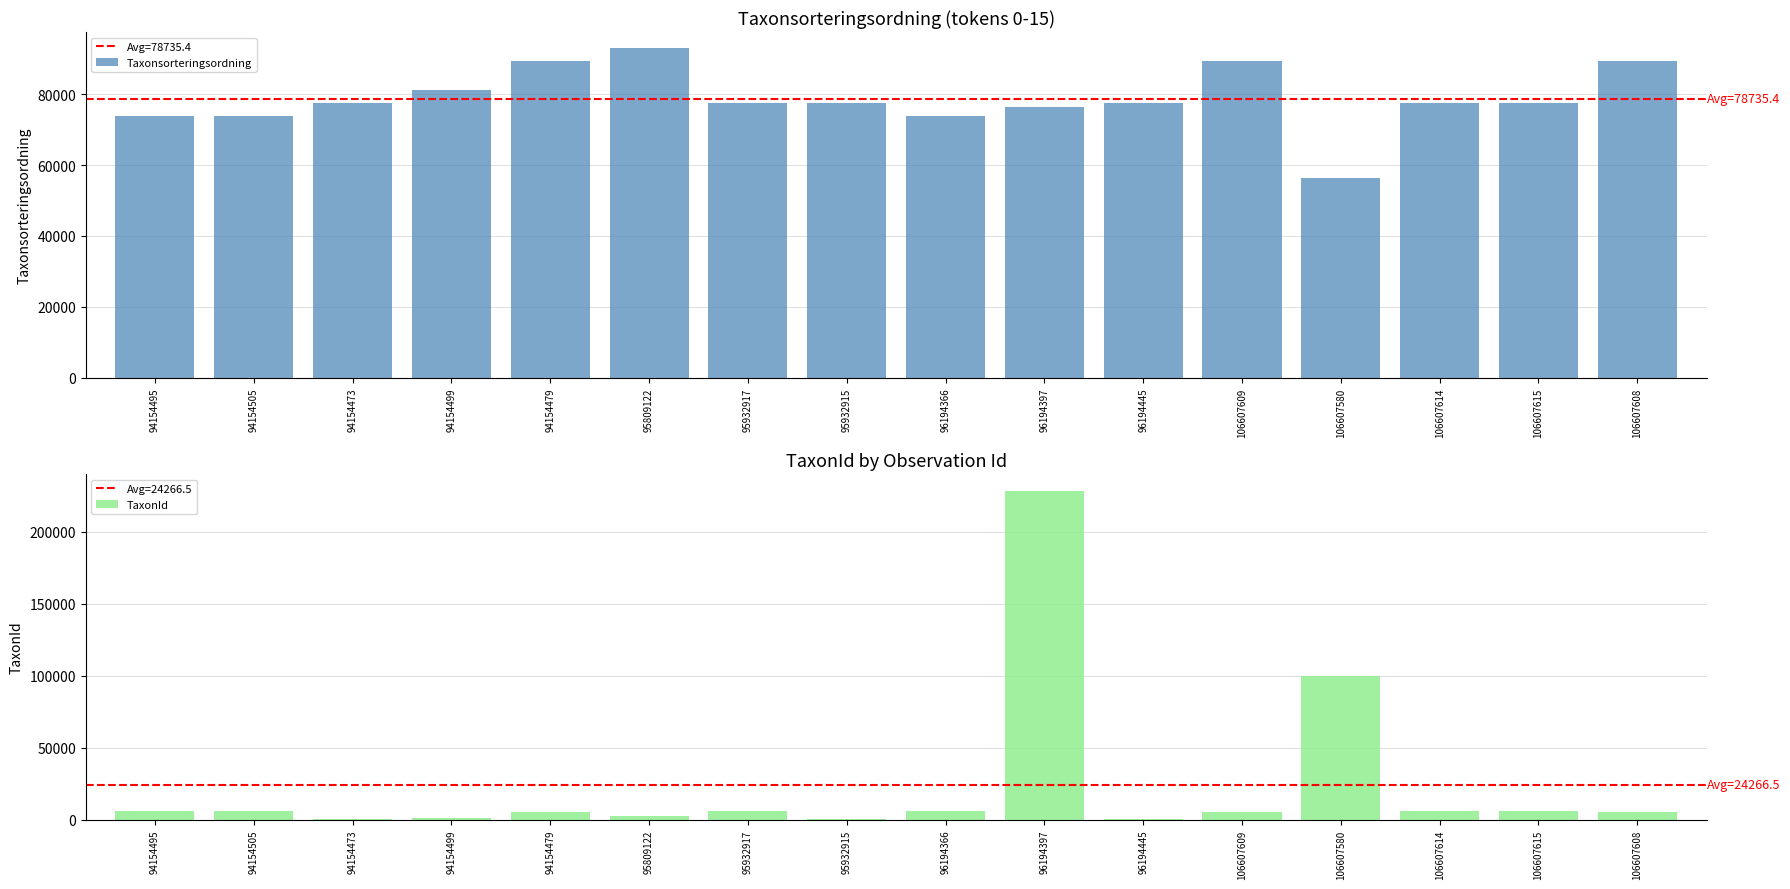

Rank the series by their average value, from highest to lowest.

Taxonsorteringsordning, TaxonId